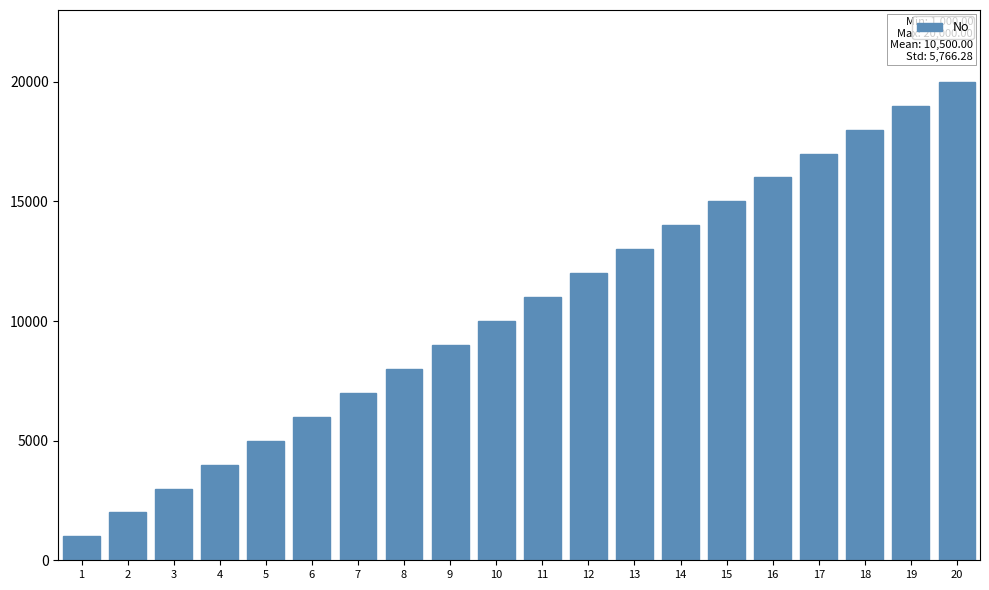

Reading left to right, what are all the values shown in this chart?

1=1000	2=2000	3=3000	4=4000	5=5000	6=6000	7=7000	8=8000	9=9000	10=10000	11=11000	12=12000	13=13000	14=14000	15=15000	16=16000	17=17000	18=18000	19=19000	20=20000